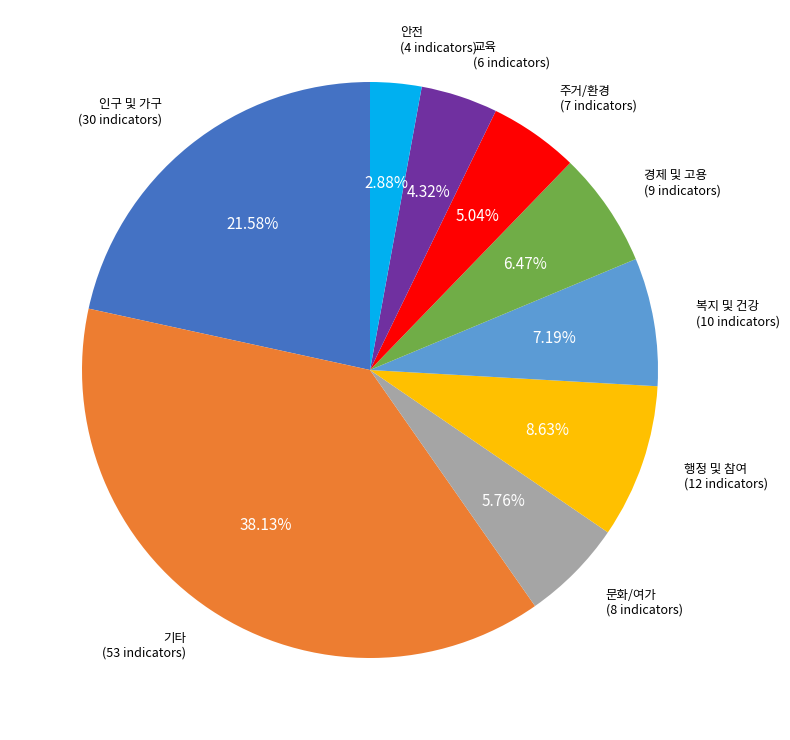

What is the ratio of the value at 경제 및 고용 to the value at 문화/여가?

1.1